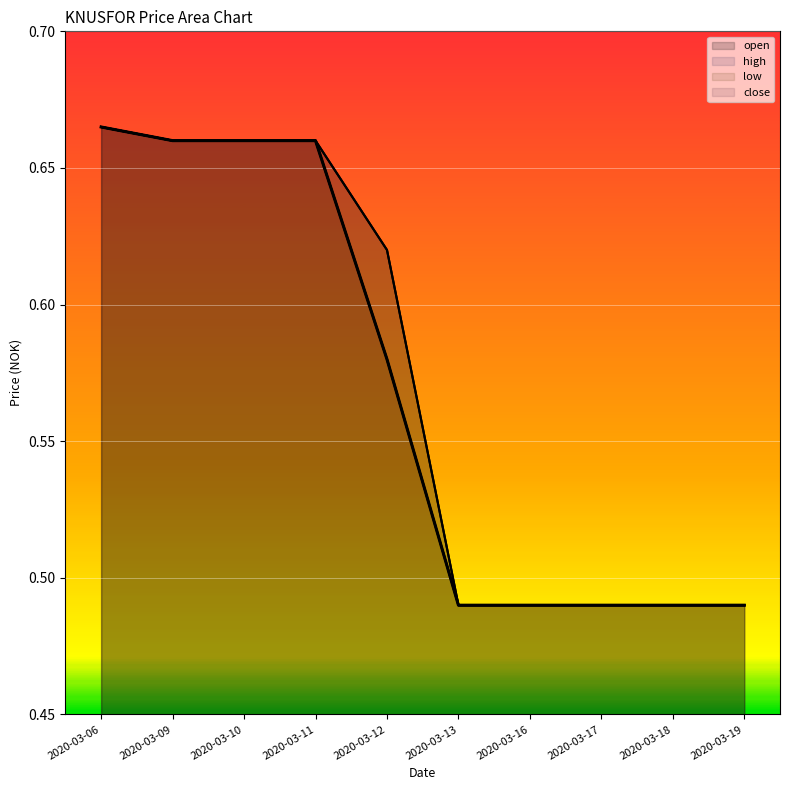

What is the value of the high point at the 1st from the left?

0.7